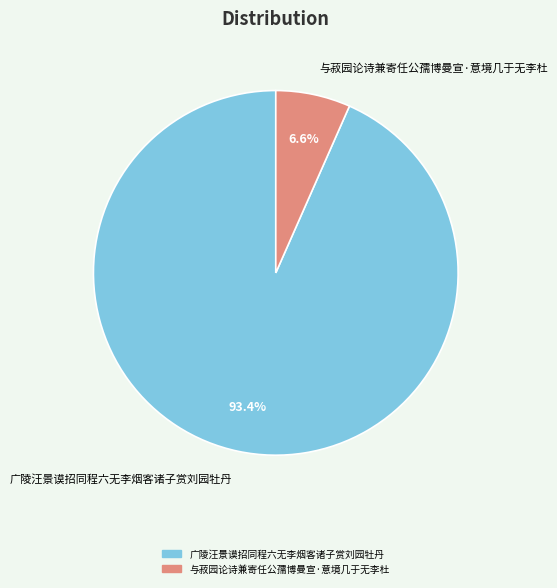

Do 与菽园论诗兼寄任公孺博曼宣·意境几于无李杜 and 广陵汪景谟招同程六无李烟客诸子赏刘园牡丹 together represent more than half of the pie?

Yes